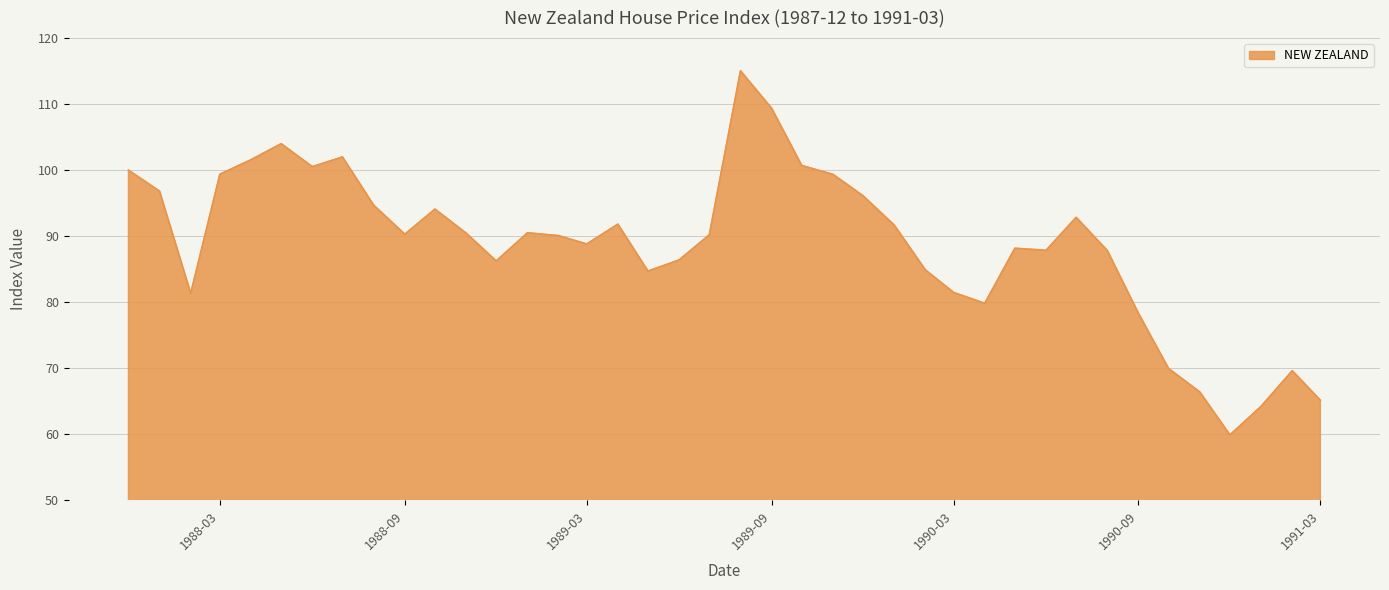

What is the difference between the maximum and minimum values?

55.1